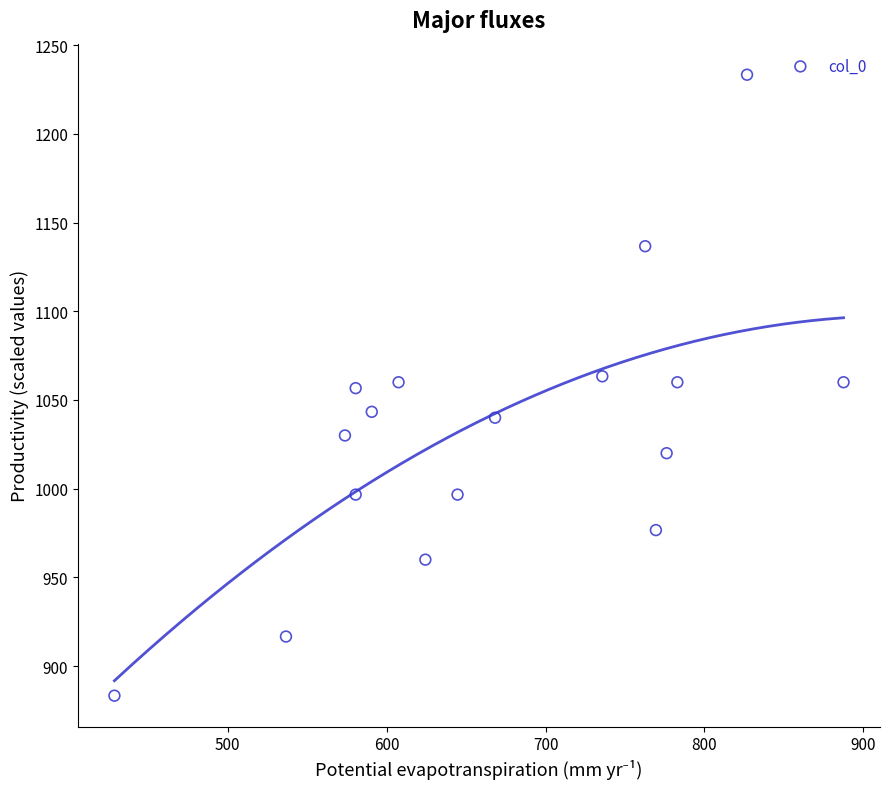

What is the range of Y values (max minus min)?

350.0